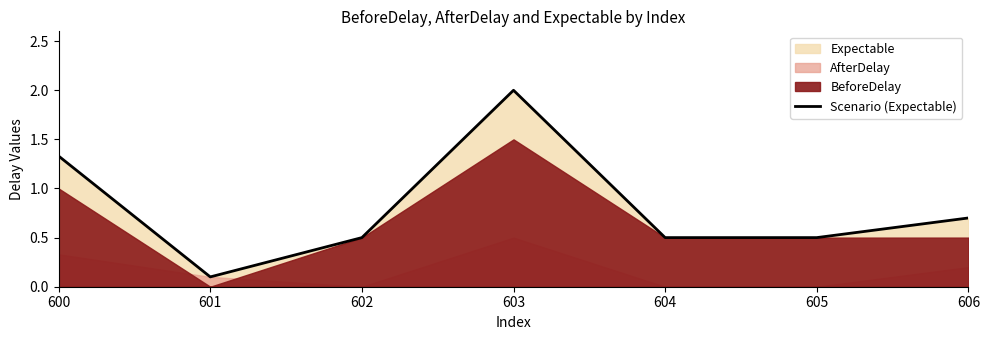

True or false: the data has more than 0 interior local peaks.

True